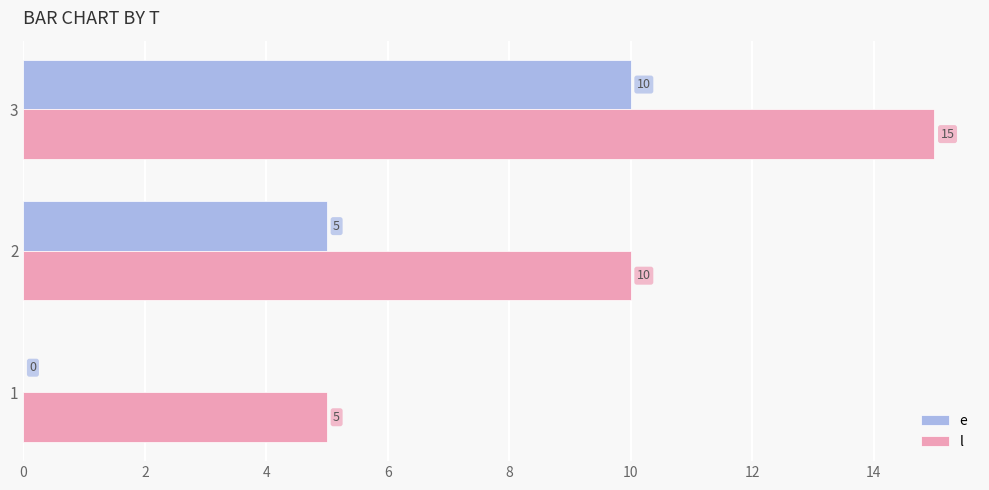

True or false: e has a value of 6 at 1.

False